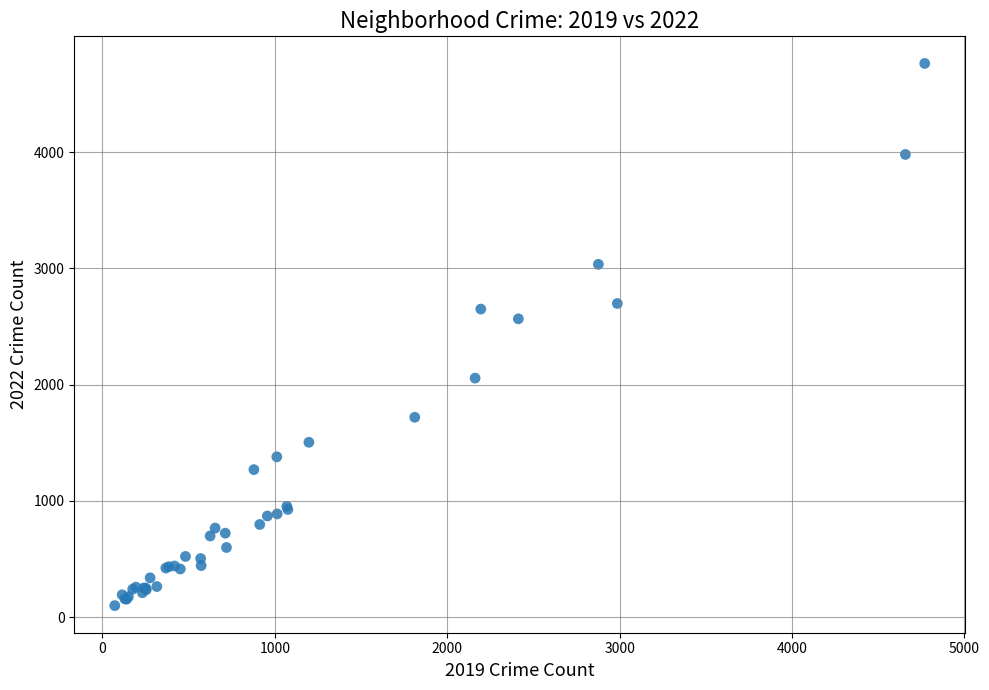

What Y value in the scatter plot is closest to 2431?

2566